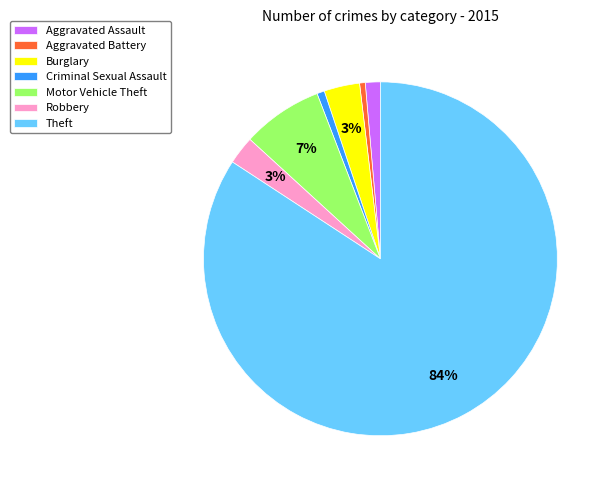

Combined, do Robbery and Aggravated Battery account for over 50%?

No